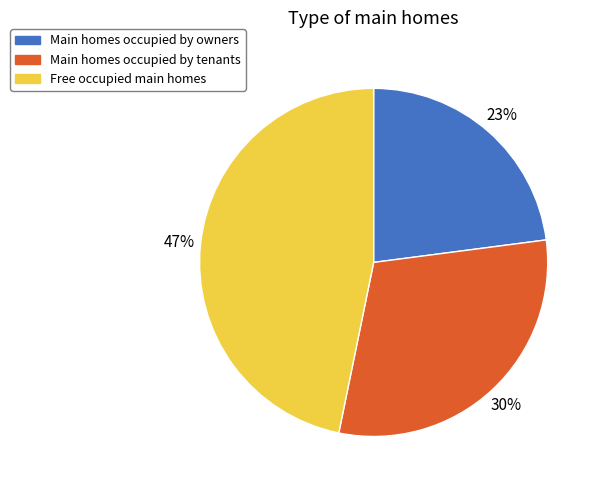

Does any single category account for the majority?

No